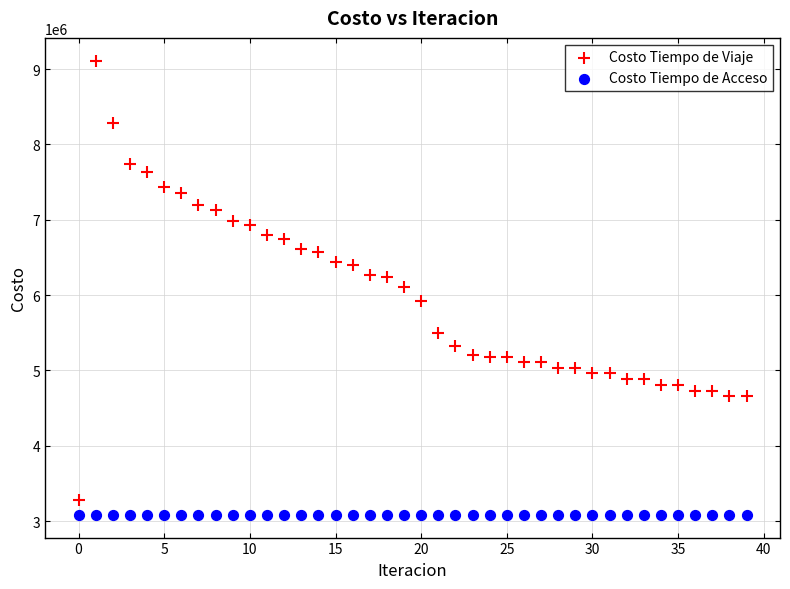

Which series reaches the maximum Y coordinate?

Costo Tiempo de Viaje